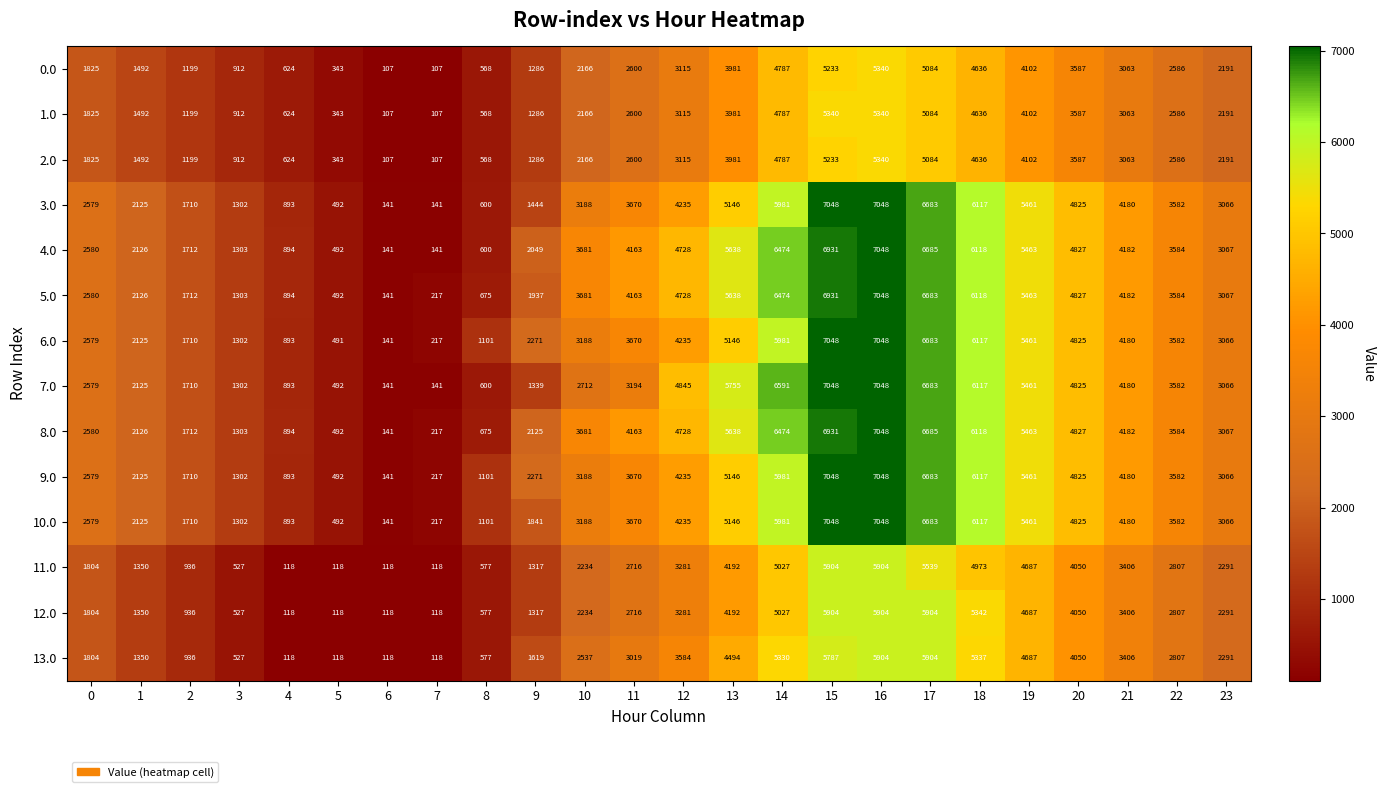

At which label is 5.0 closest to 3594?

22